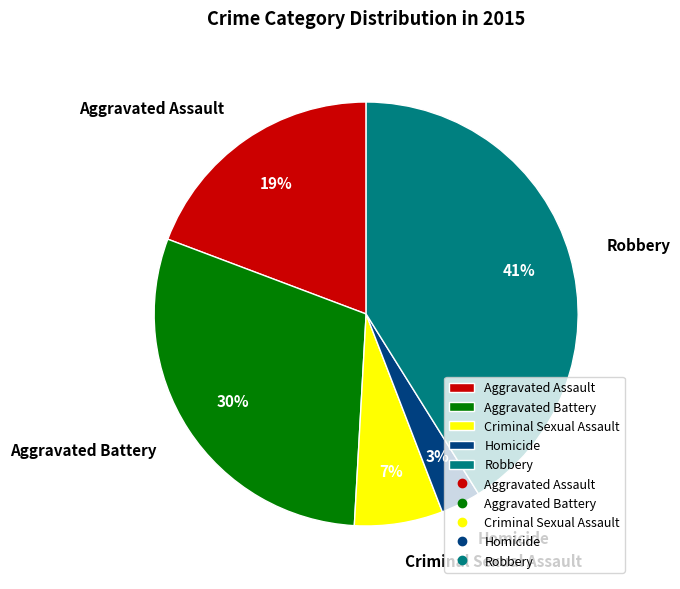

The Robbery slice represents 49% of the pie. True or false?

False